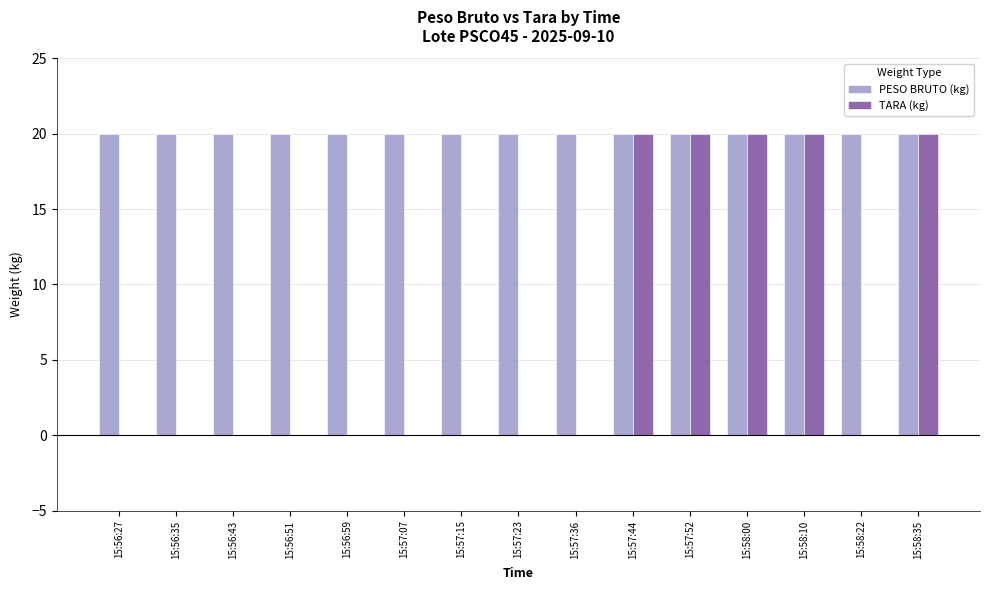

Between 15:56:59 and 15:58:00, which series saw the biggest shift?

TARA (kg)